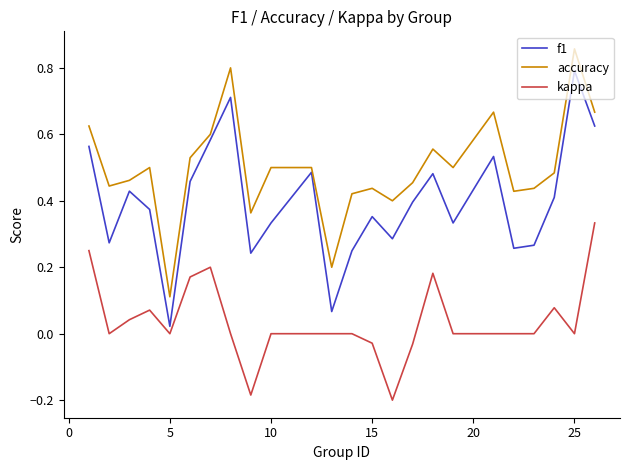

What is the highest value of the f1 series?

0.8